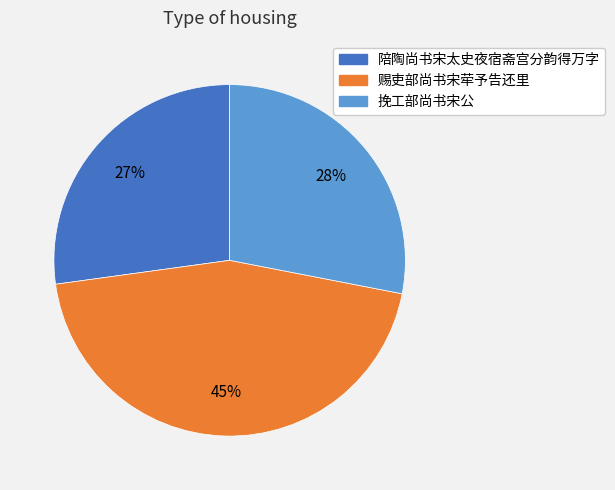

Is the sum of 陪陶尚书宋太史夜宿斋宫分韵得万字 and 赐吏部尚书宋荦予告还里 greater than half?

Yes